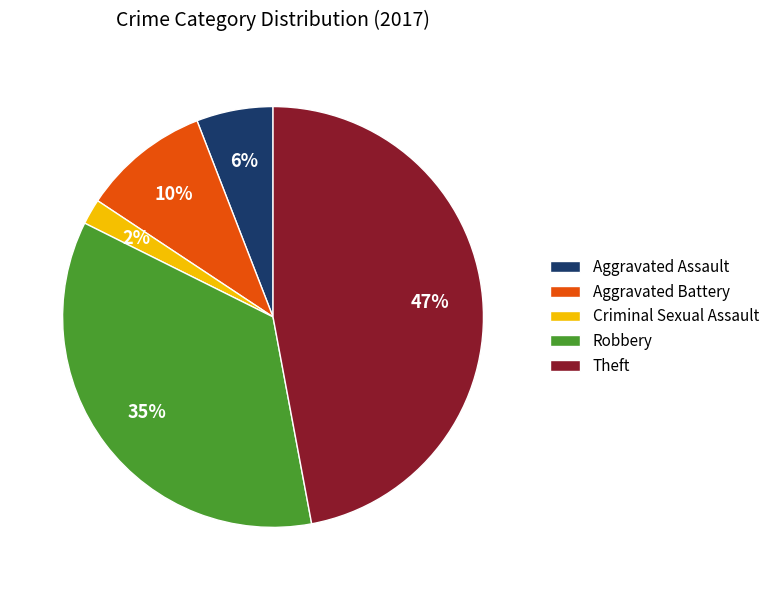

To the nearest percent, what is the average slice percentage?

20%